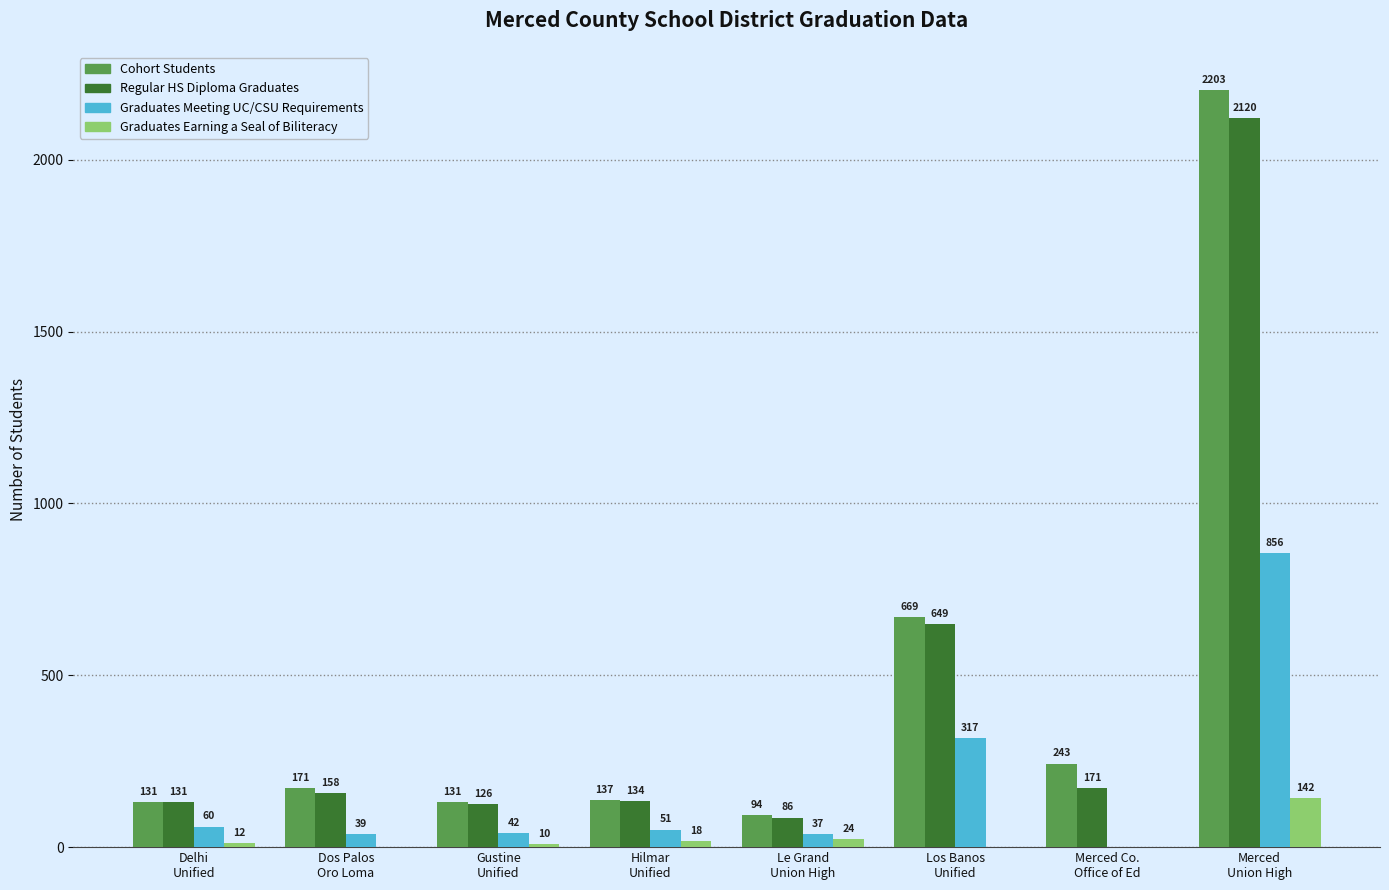

How many distinct data groups are displayed?

4